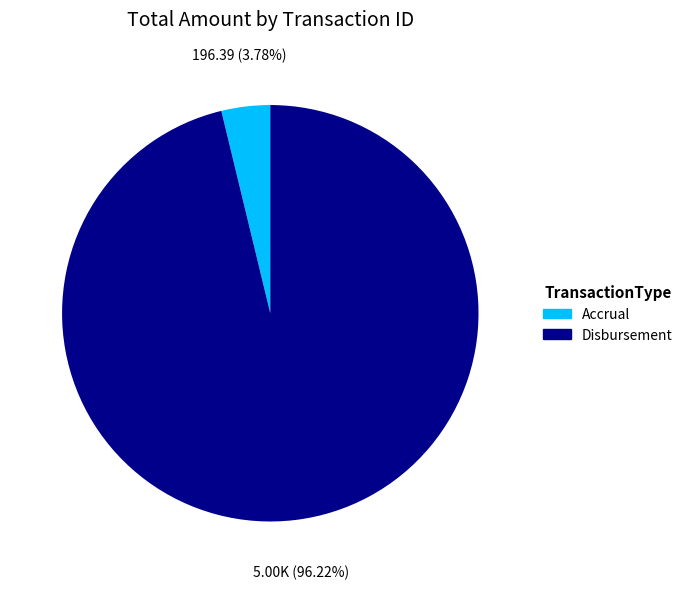

Does any single category account for the majority?

Yes